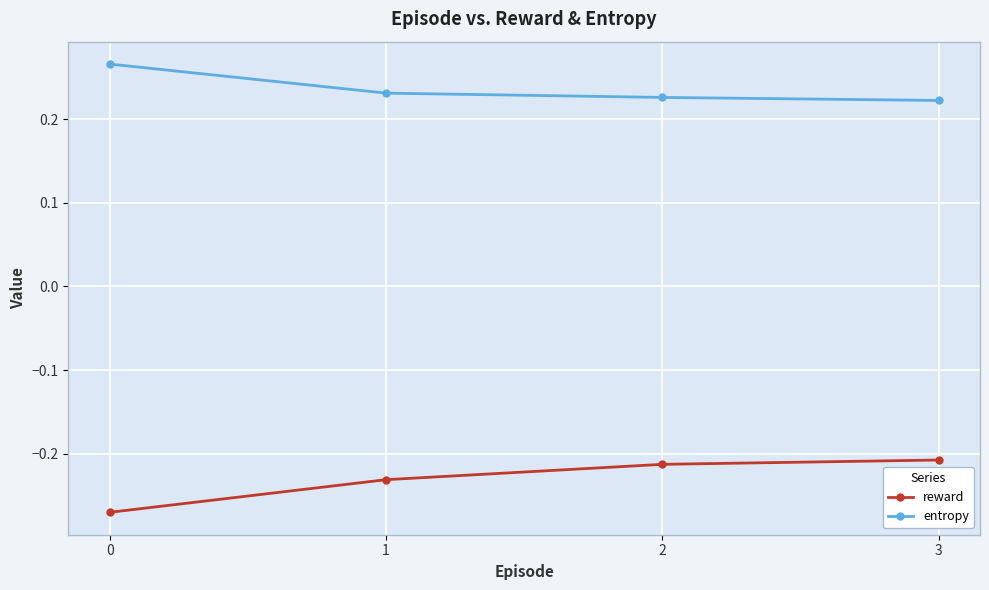

What is the difference between the highest and lowest values at 0?

0.5